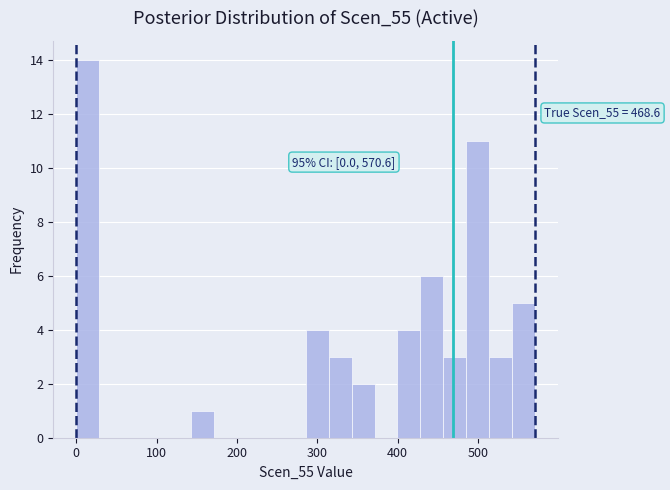

Read against the x-axis, roughly where is the centre of the tallest bar?

10